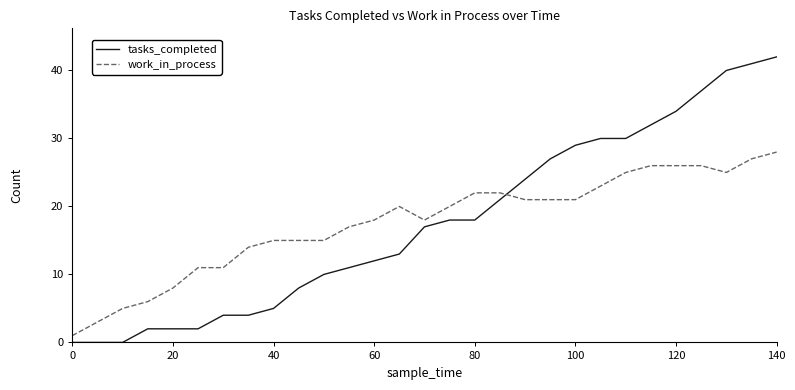

What is the maximum value shown in the chart?

42